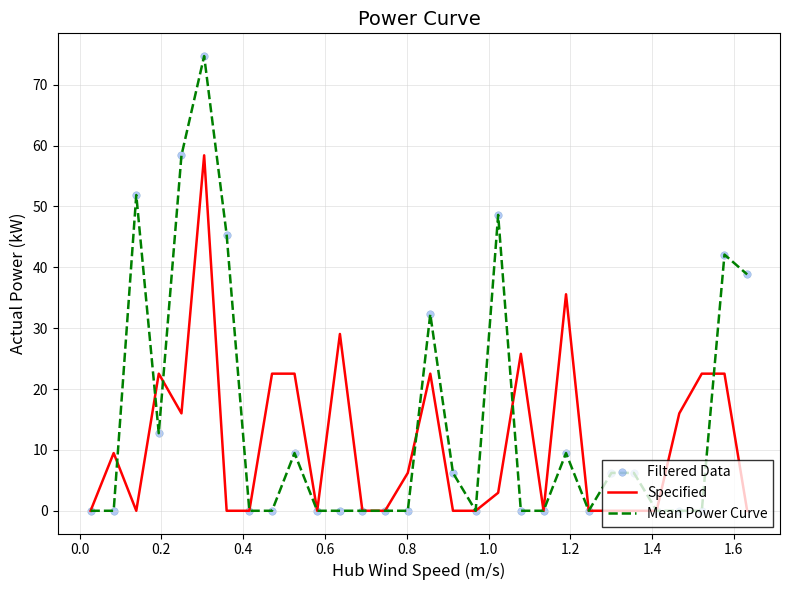

Which series has the widest spread of values?

Mean Power Curve